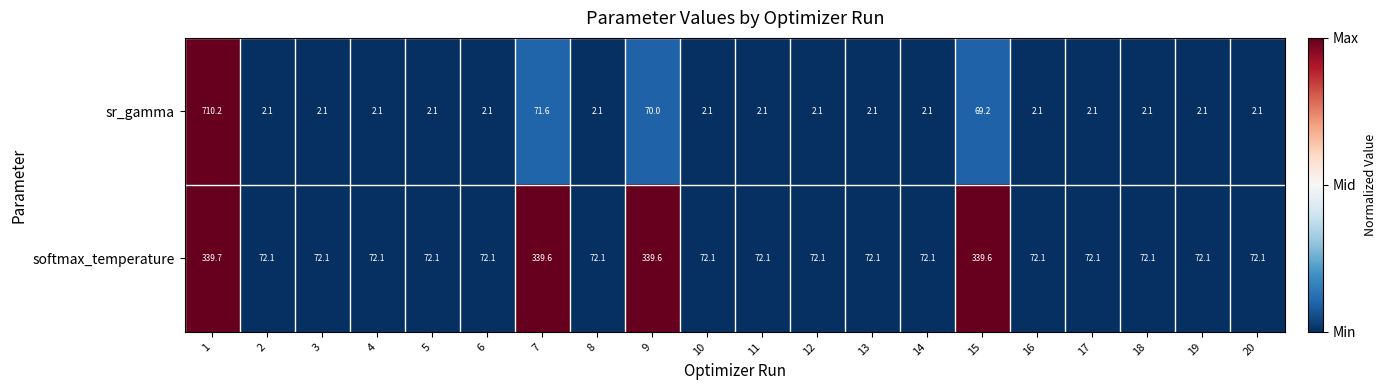

True or false: softmax_temperature has a value of 104.5 at 8.

False